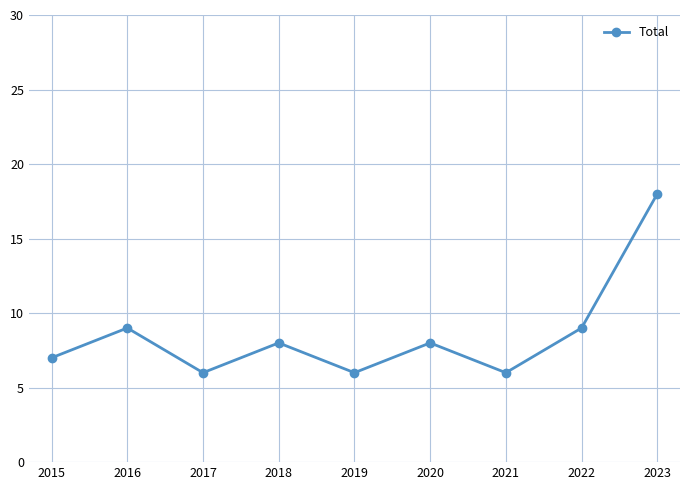

Does the chart have visible grid lines?

Yes